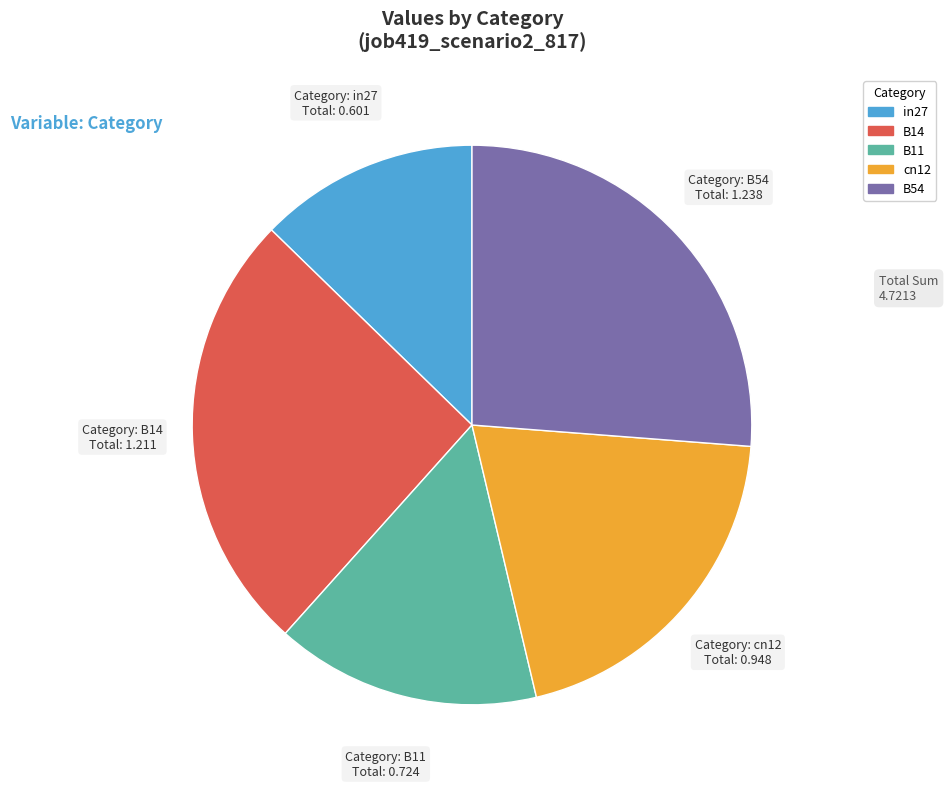

True or false: B11 accounts for 15% of the total.

True